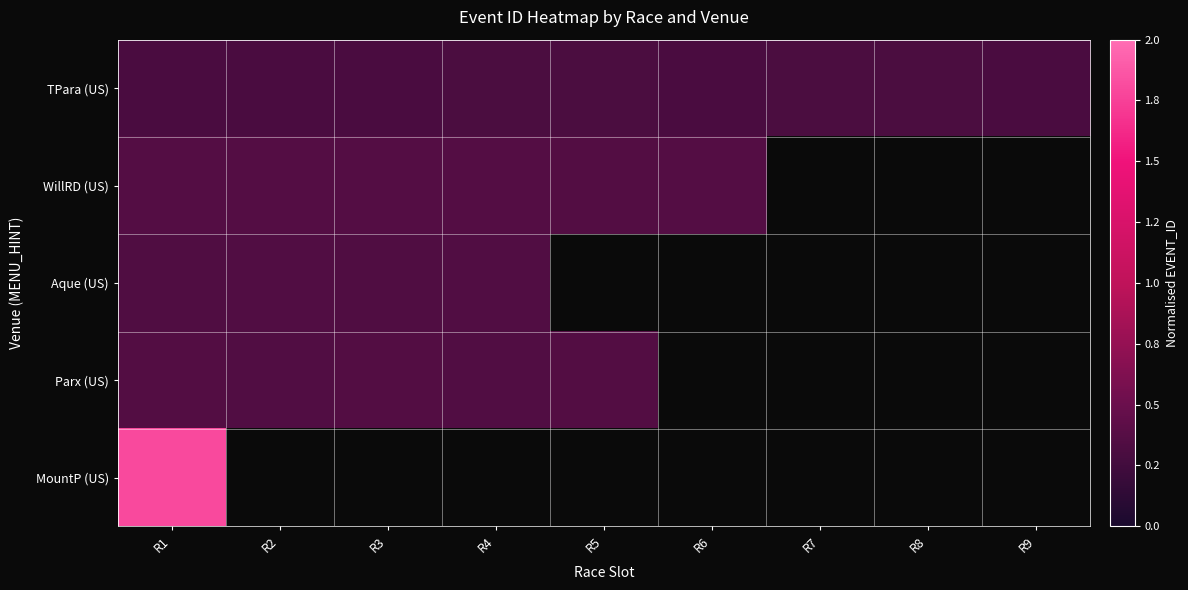

Which series changed the most between R3 and R8?

TPara (US)